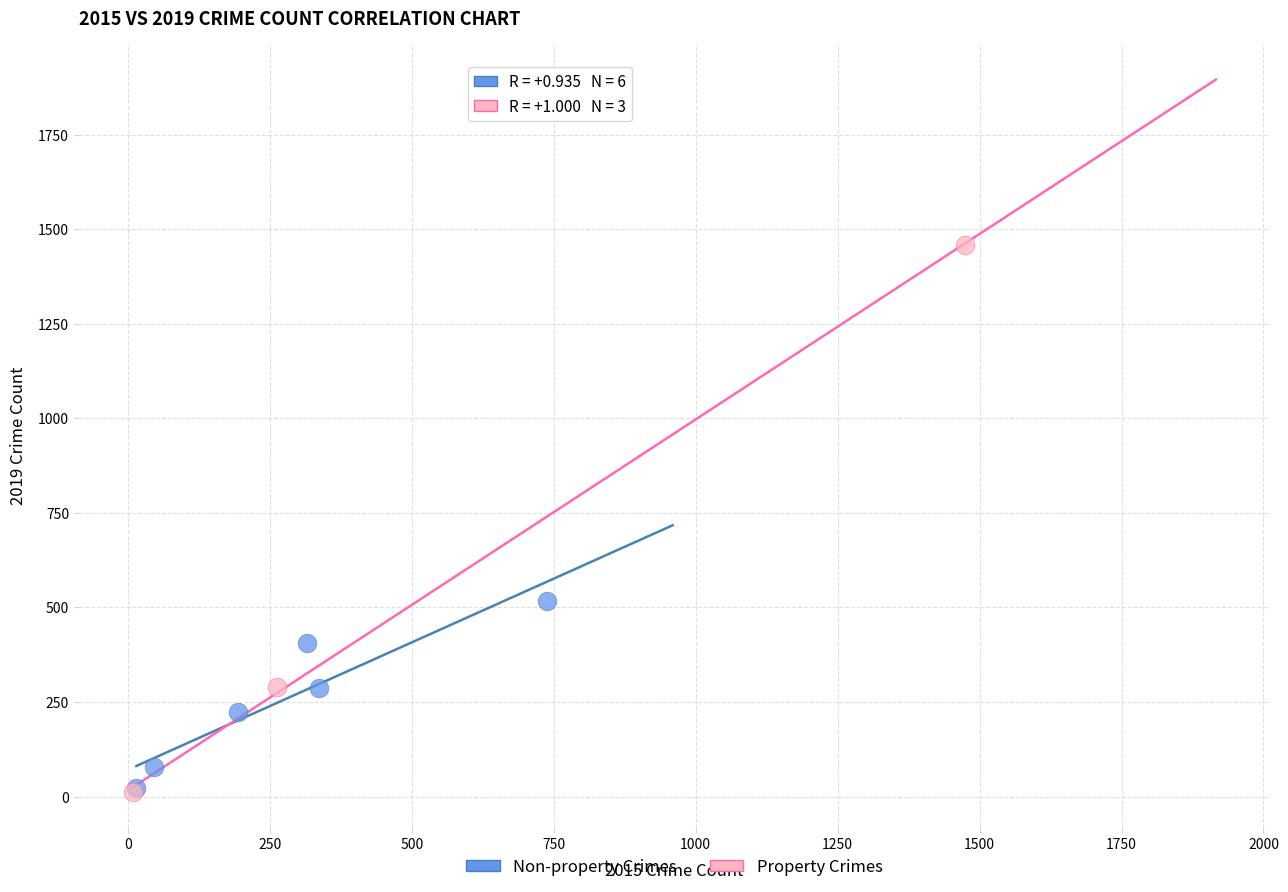

Which series contains the highest Y value?

Property Crimes